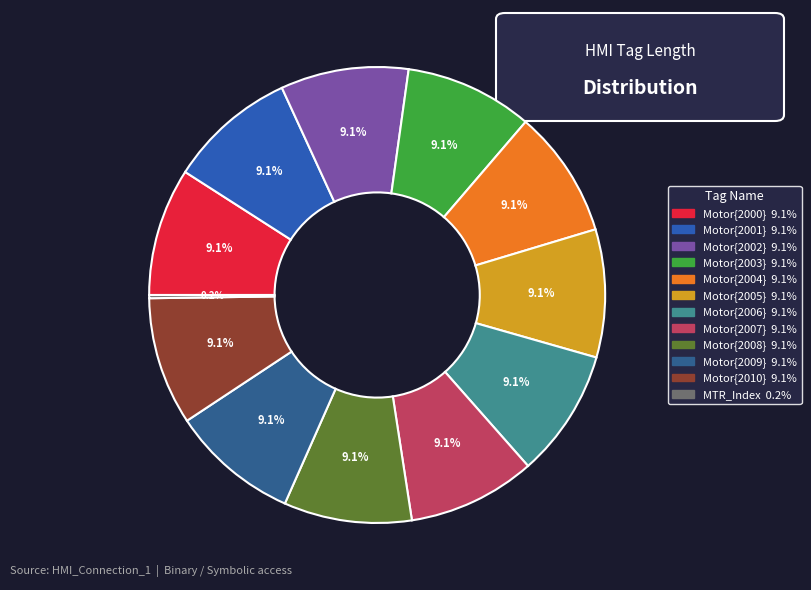

Does any single category account for the majority?

No